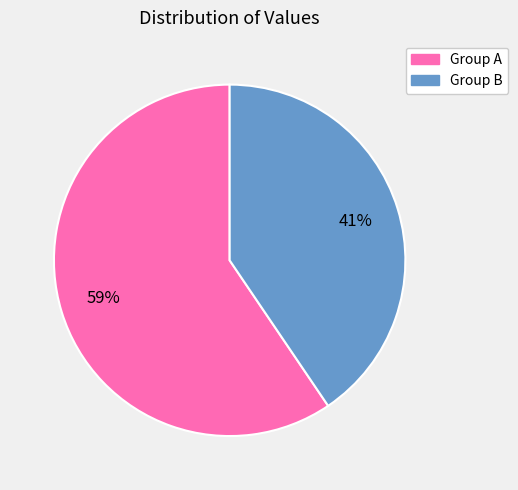

To the nearest percent, what is the average slice percentage?

50%